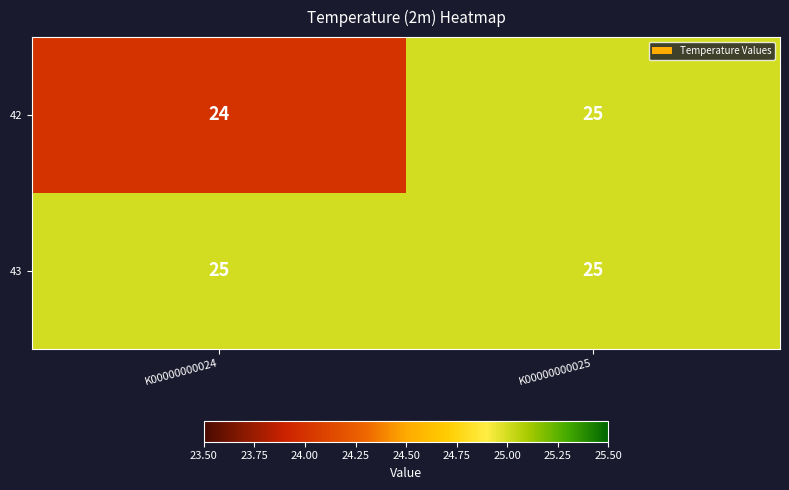

List the series in order of their overall mean, highest first.

43, 42